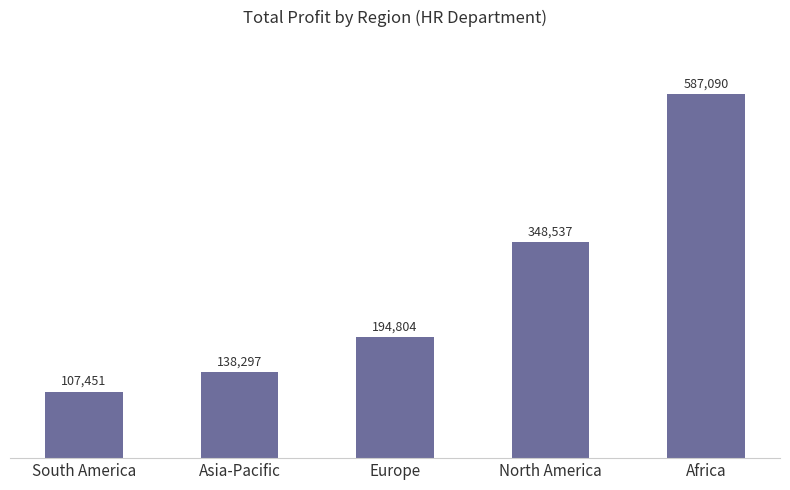

What is the label of the 2nd bar from the right?

North America